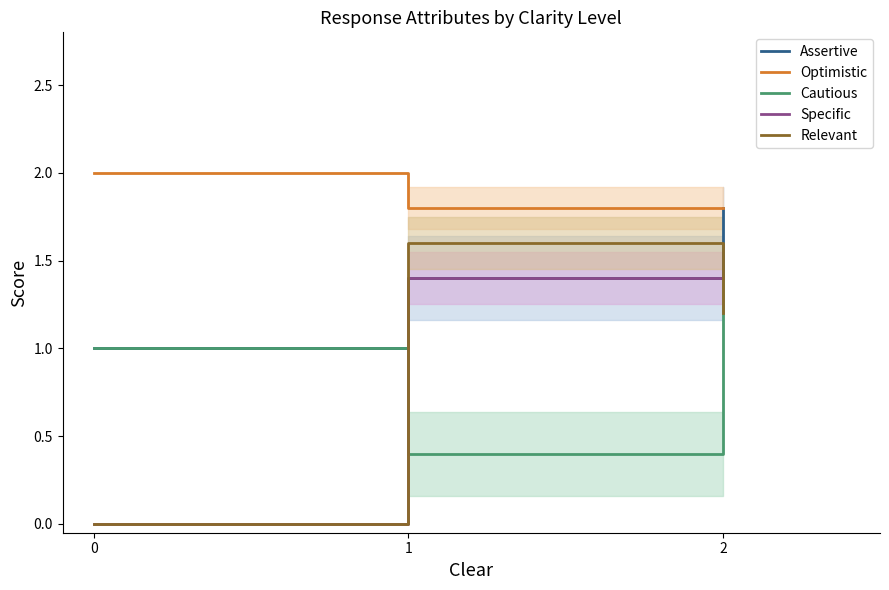

What is the total value across all series at 2?

7.6